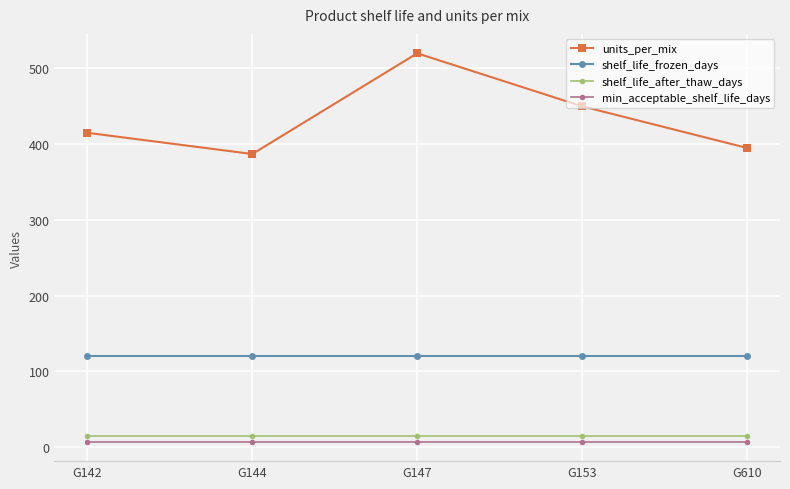

What is the maximum value shown in the chart?

520